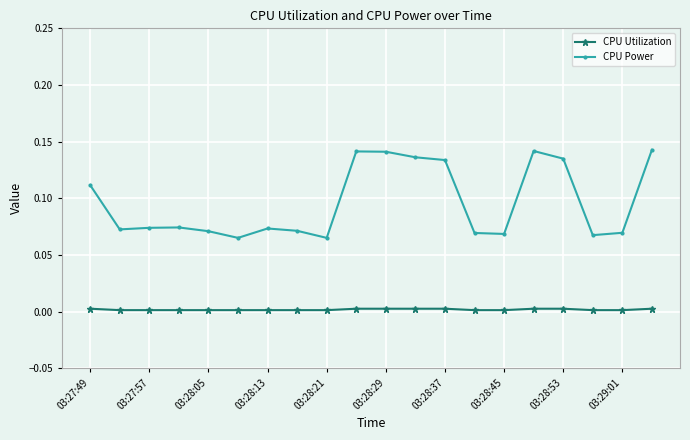

List the series in order of their overall mean, highest first.

CPU Power, CPU Utilization